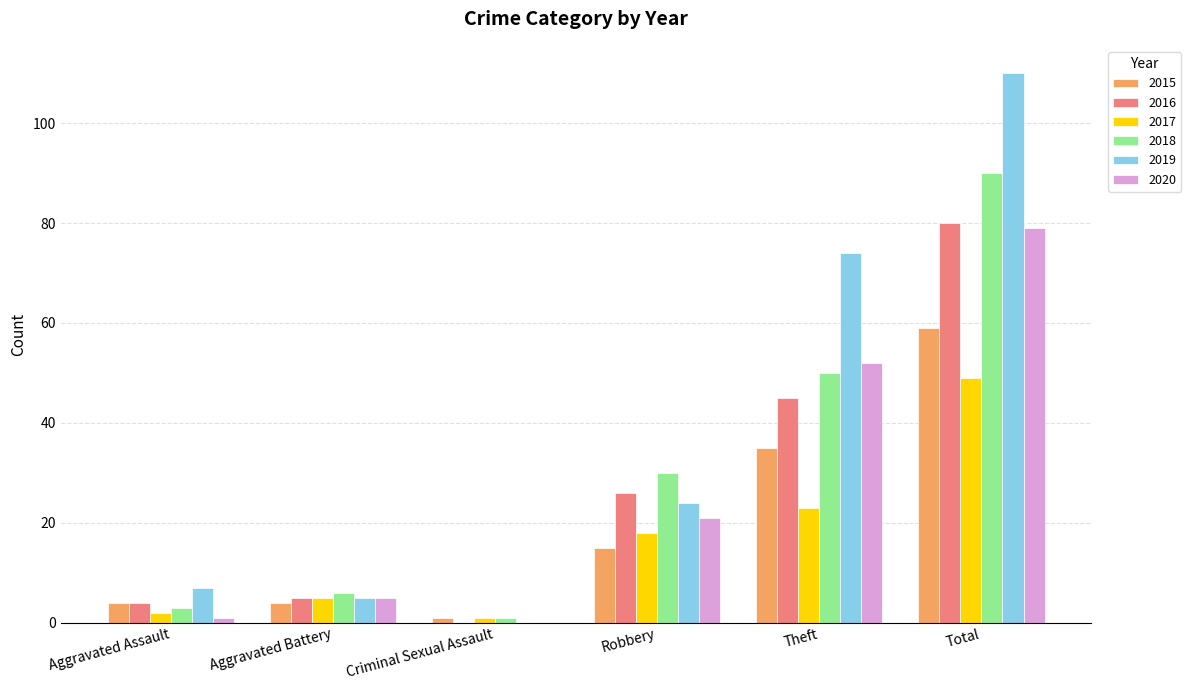

At which category is the sum across all series the highest?

Total